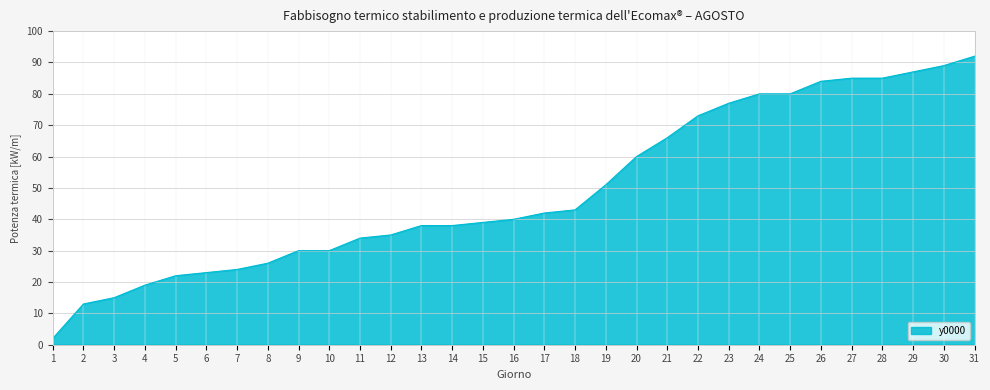

What is the difference between the maximum and minimum values?

90